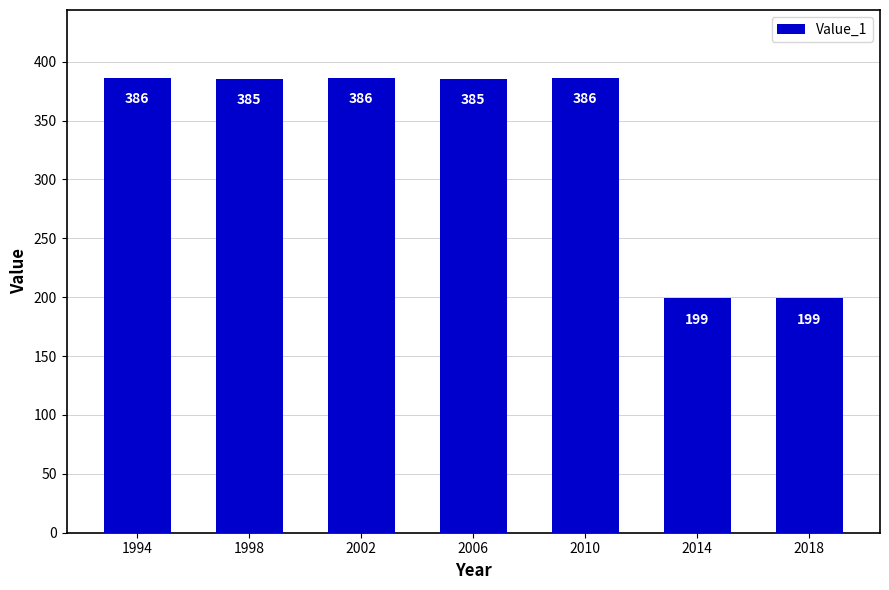

True or false: the data shows 386 at 2002.

True